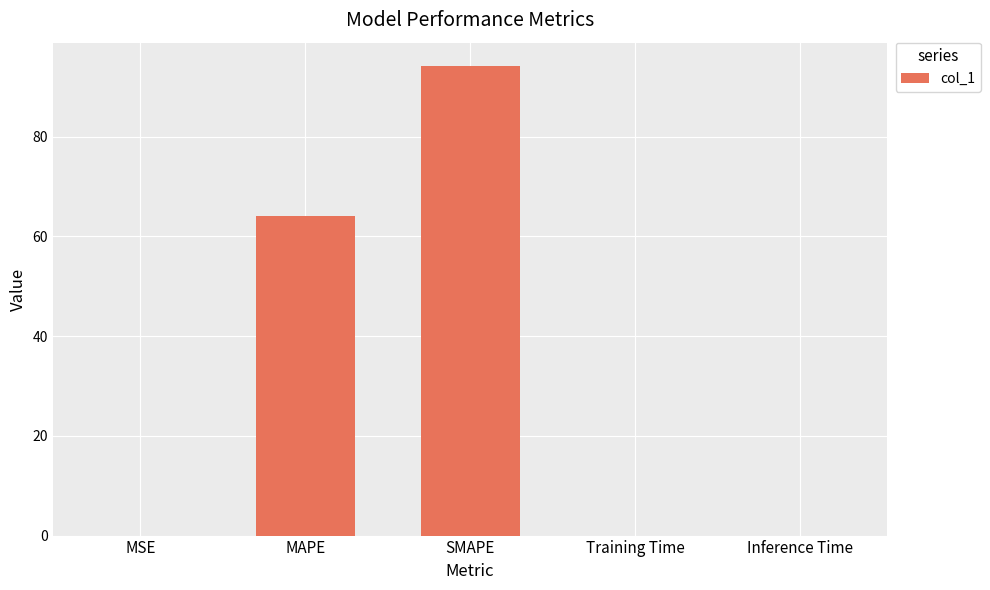

Which label corresponds to the largest value in the chart?

SMAPE